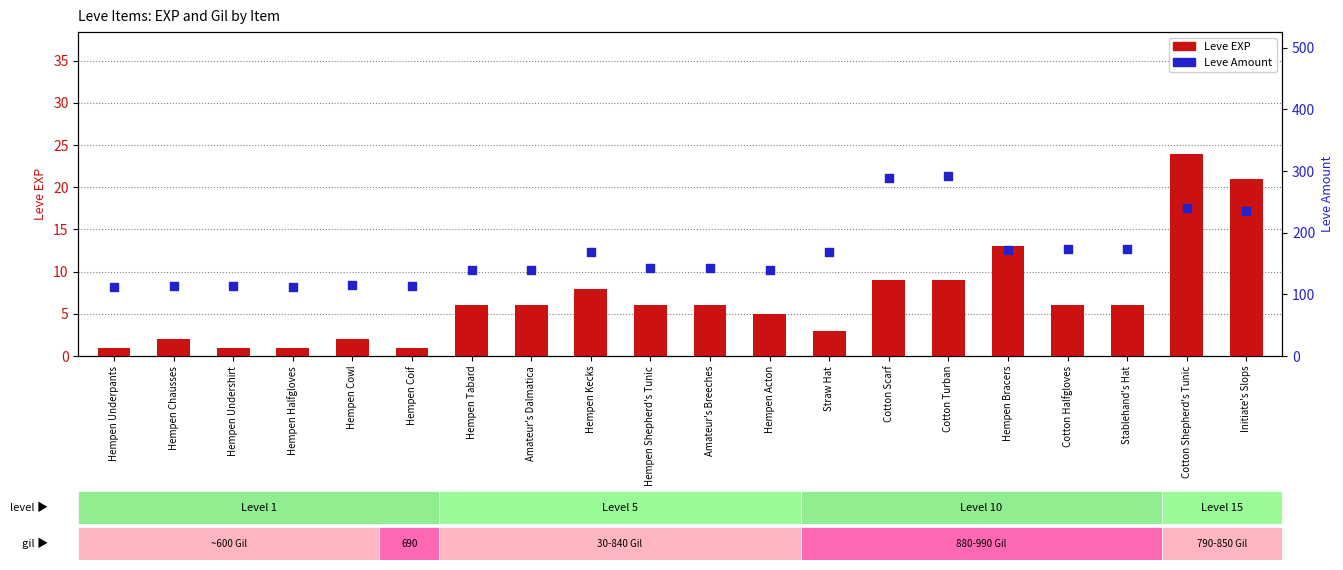

Which series contains the highest Y value?

Leve Amount